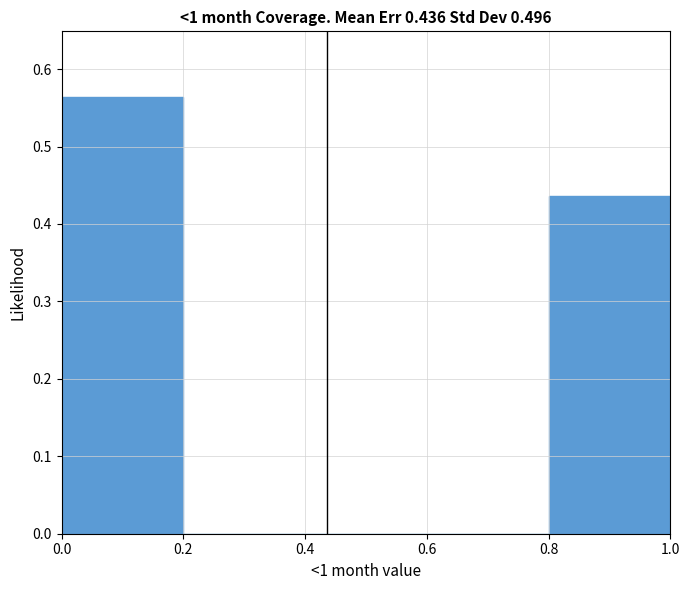

Which range on the x-axis has the tallest bar?

0.0 to 0.2